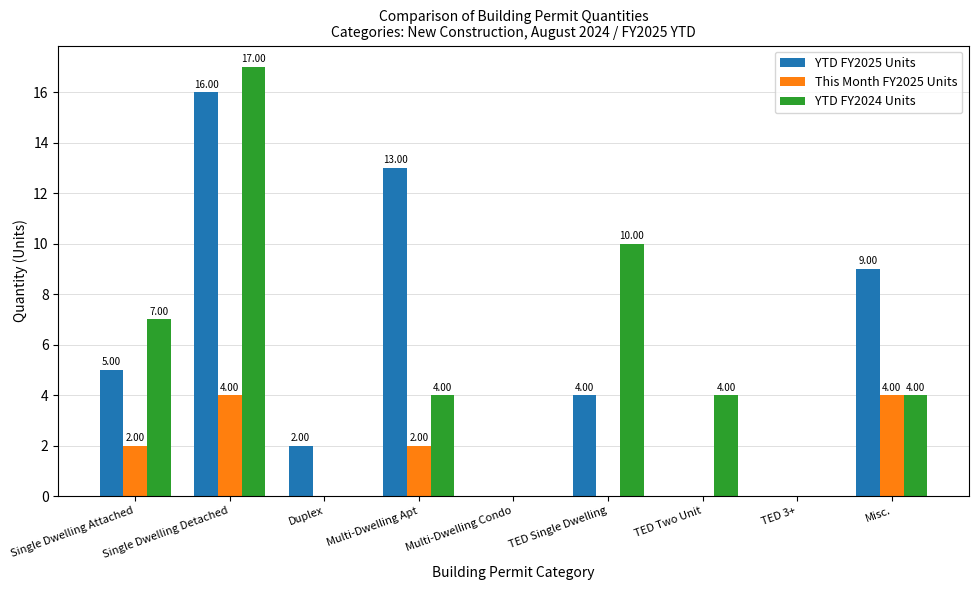

What is the average value of the This Month FY2025 Units series?

1